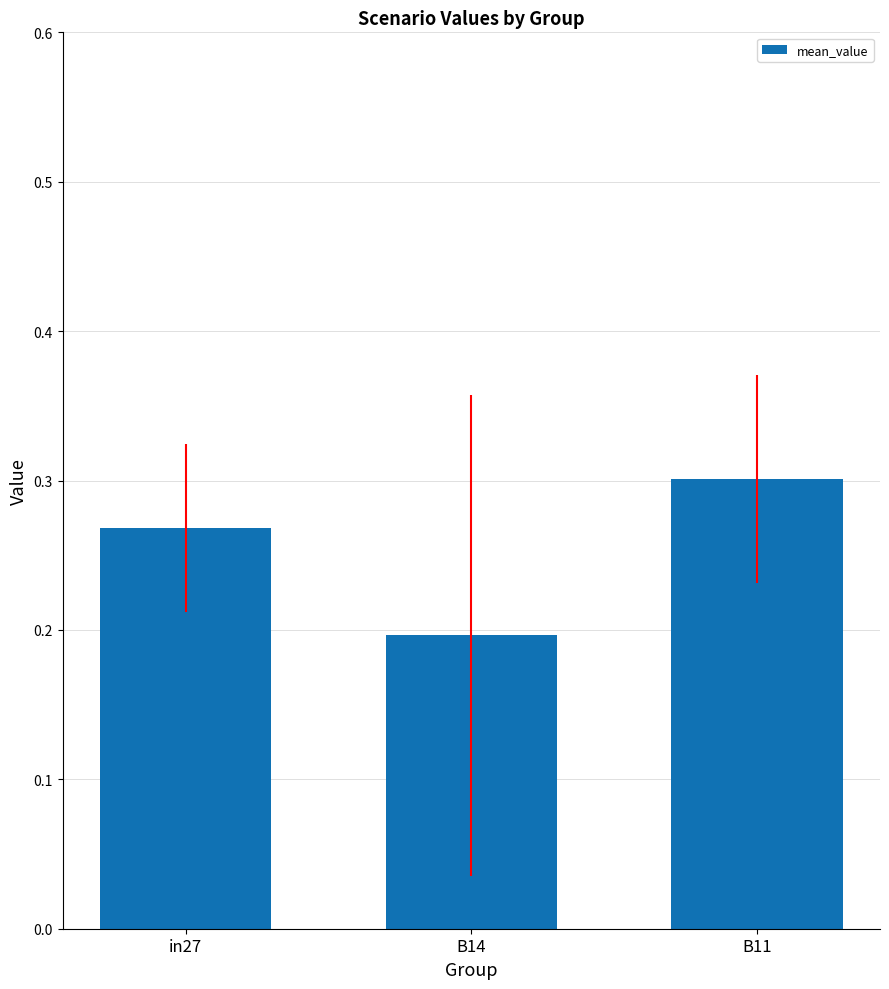

List the labels in order of value, smallest first.

B14, in27, B11